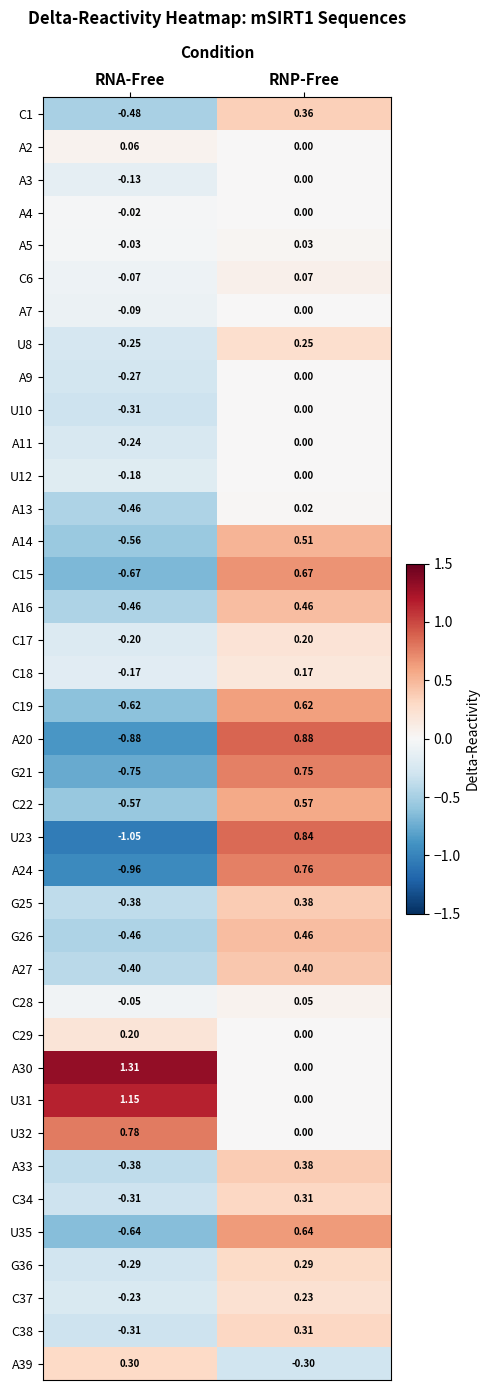

At which label is A3 closest to 0?

RNP-Free